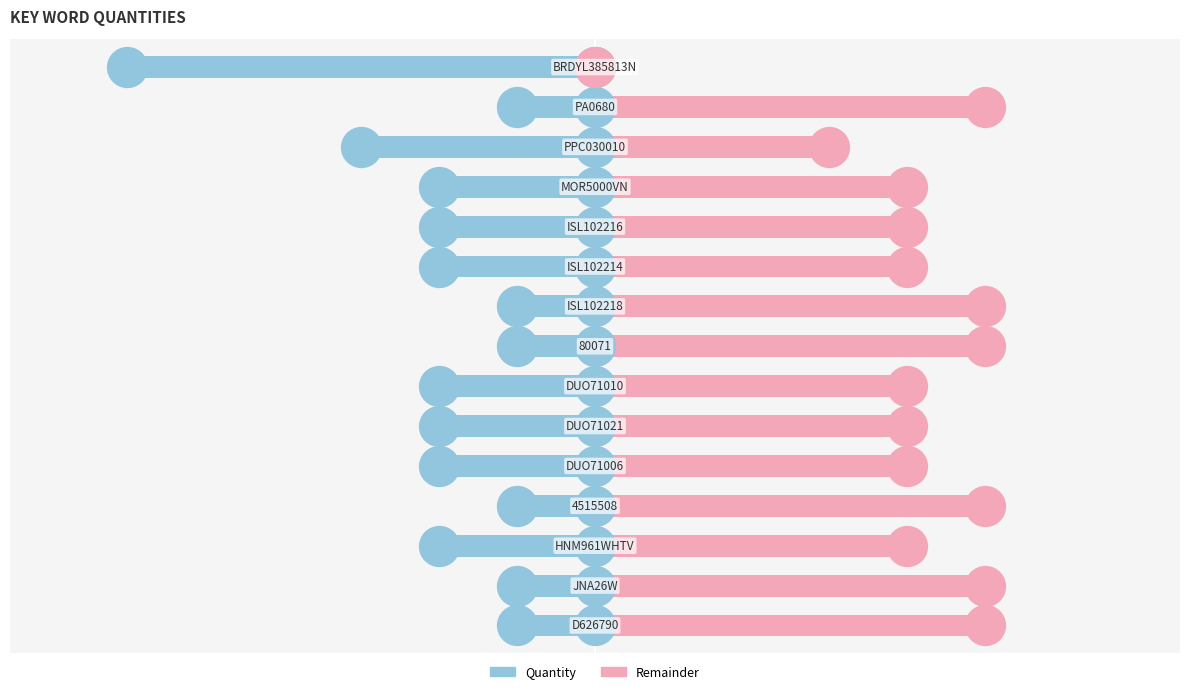

What are all the series names shown in the legend?

Quantity, Remainder